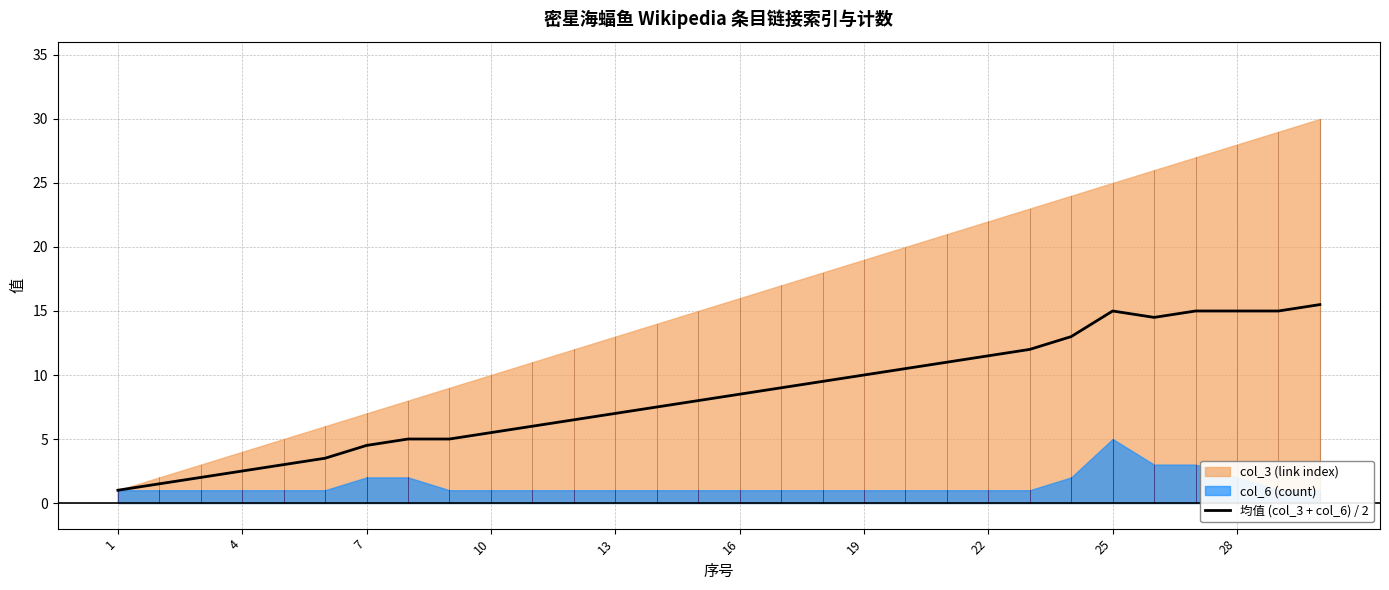

The value of 均值 (col_3 + col_6) / 2 at 7 is 4.5. True or false?

True